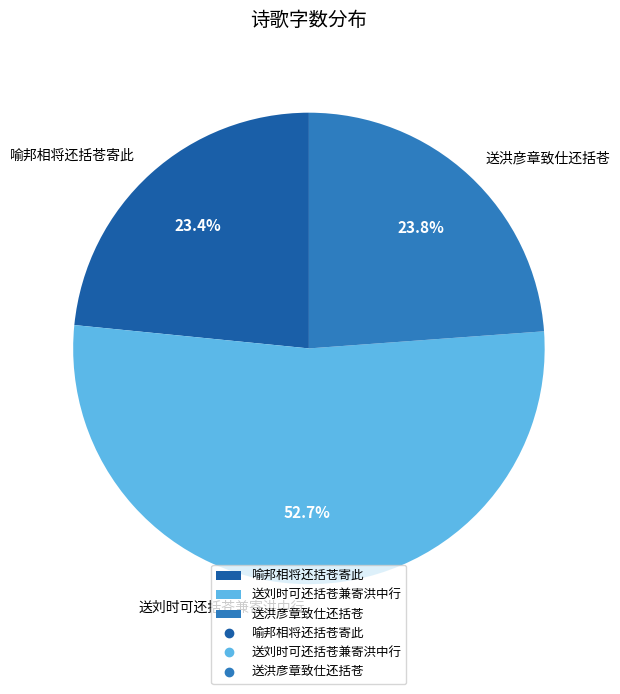

How many slices are in this pie chart?

3